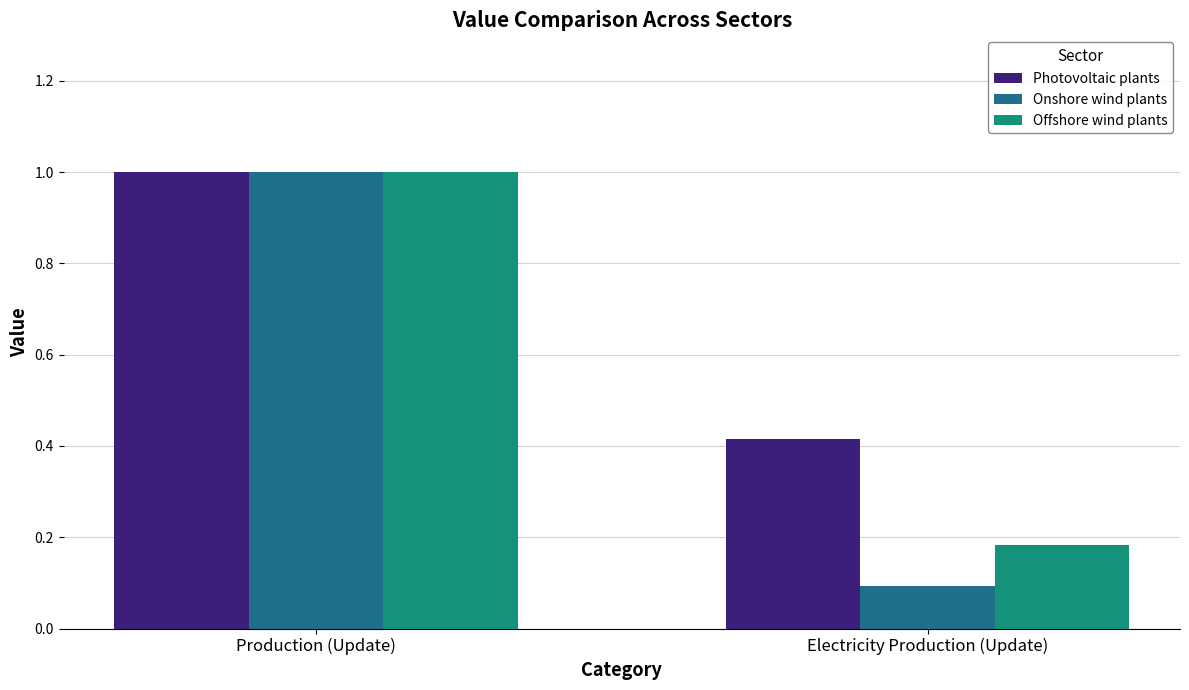

What is the total value across all series at Production (Update)?

3.0